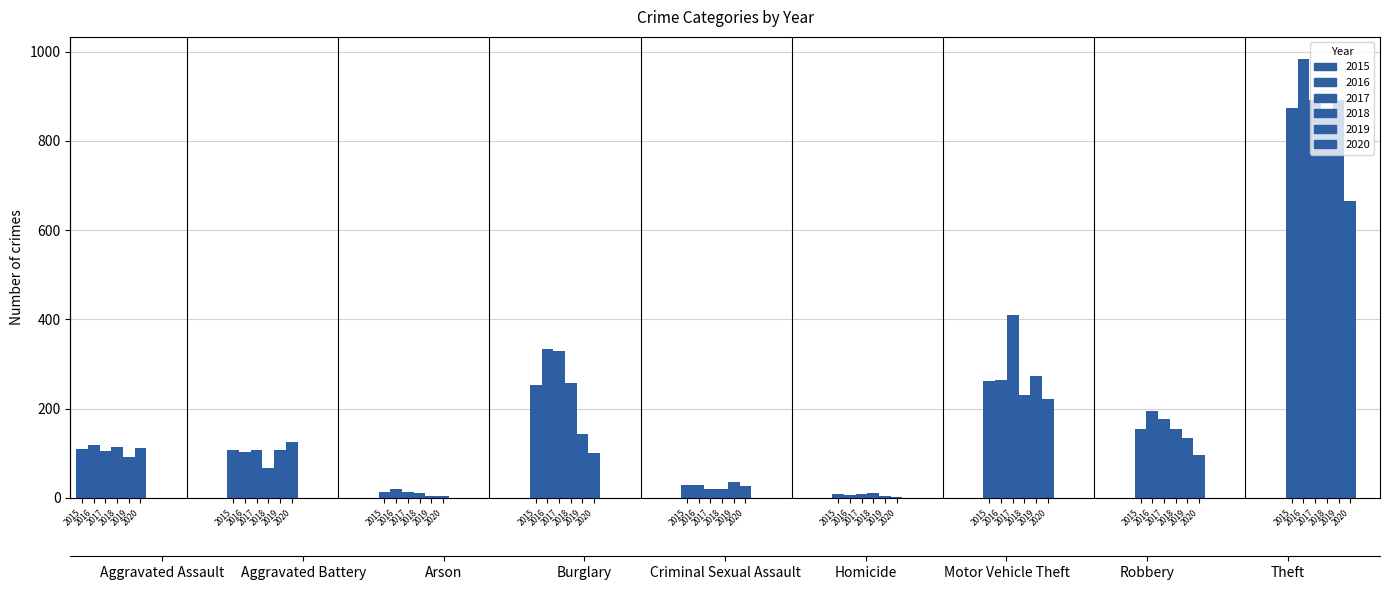

Reading left to right, what are all the values shown in this chart?

2015: Aggravated Assault=110	Aggravated Battery=108	Arson=13	Burglary=254	Criminal Sexual Assault=28	Homicide=9	Motor Vehicle Theft=261	Robbery=154	Theft=874
2016: Aggravated Assault=118	Aggravated Battery=102	Arson=20	Burglary=333	Criminal Sexual Assault=30	Homicide=7	Motor Vehicle Theft=265	Robbery=194	Theft=984
2017: Aggravated Assault=105	Aggravated Battery=108	Arson=14	Burglary=329	Criminal Sexual Assault=21	Homicide=8	Motor Vehicle Theft=411	Robbery=178	Theft=892
2018: Aggravated Assault=115	Aggravated Battery=67	Arson=12	Burglary=257	Criminal Sexual Assault=21	Homicide=10	Motor Vehicle Theft=231	Robbery=155	Theft=868
2019: Aggravated Assault=92	Aggravated Battery=108	Arson=5	Burglary=143	Criminal Sexual Assault=35	Homicide=5	Motor Vehicle Theft=273	Robbery=135	Theft=891
2020: Aggravated Assault=113	Aggravated Battery=126	Arson=4	Burglary=100	Criminal Sexual Assault=27	Homicide=2	Motor Vehicle Theft=222	Robbery=97	Theft=666